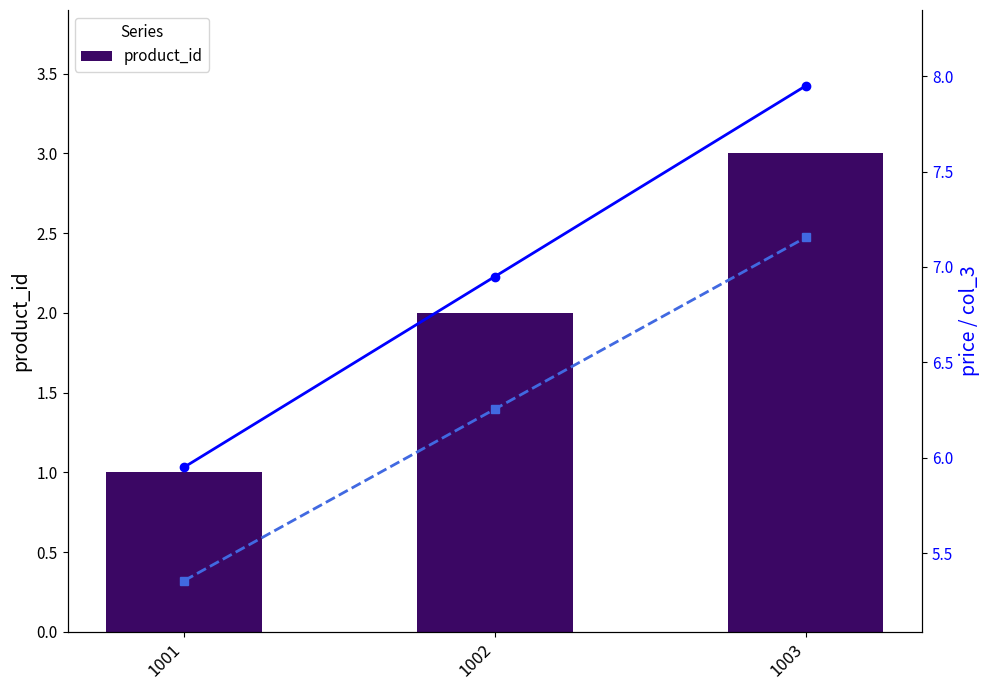

At which category is the sum across all series the highest?

1003